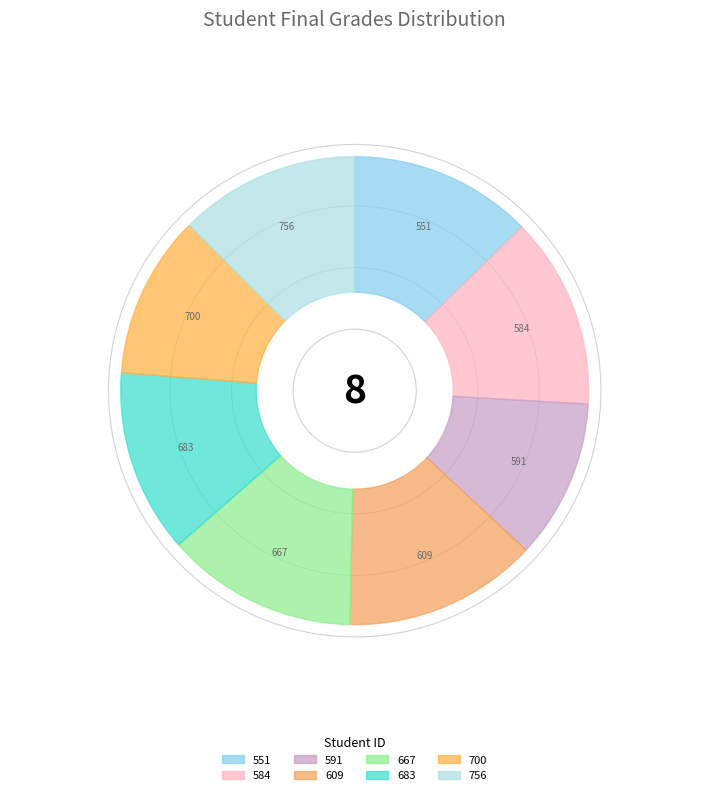

Does 551 represent more than half of the total?

No